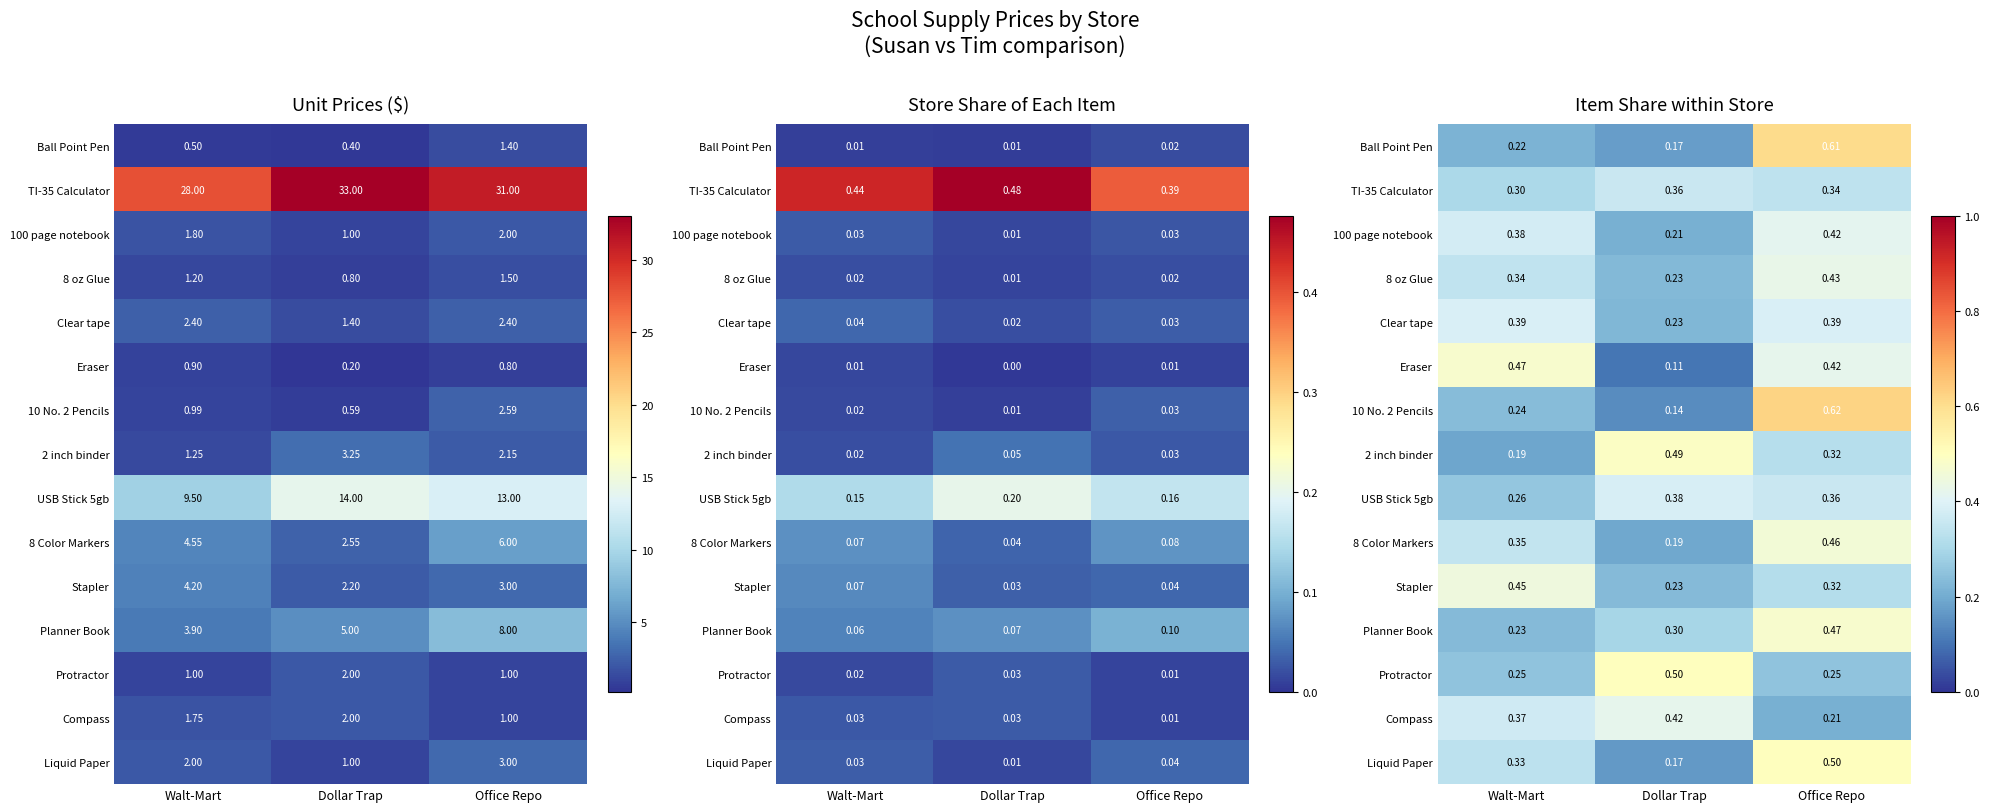

At which category is the sum across all series the highest?

Office Repo